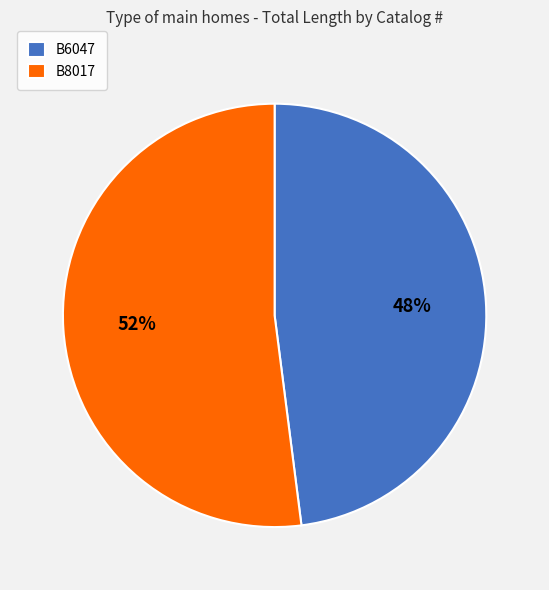

Which has a higher value, B8017 or B6047?

B8017